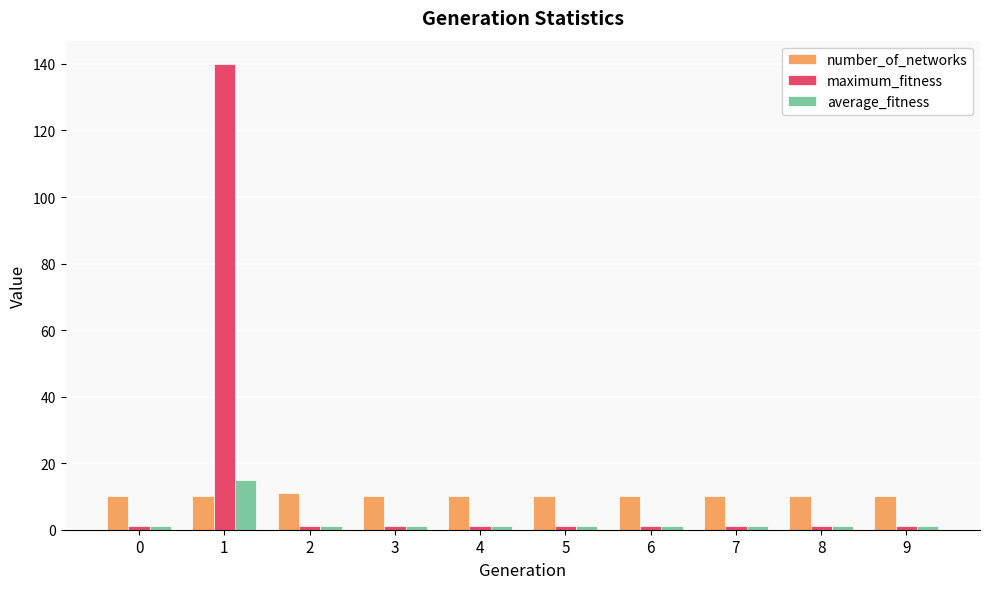

Is the value of average_fitness at 8 greater than the value of number_of_networks at 3?

No